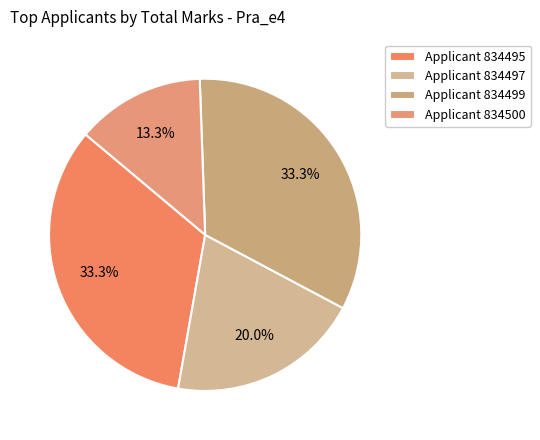

To the nearest percent, what is the difference between the largest and smallest slice percentages?

20%